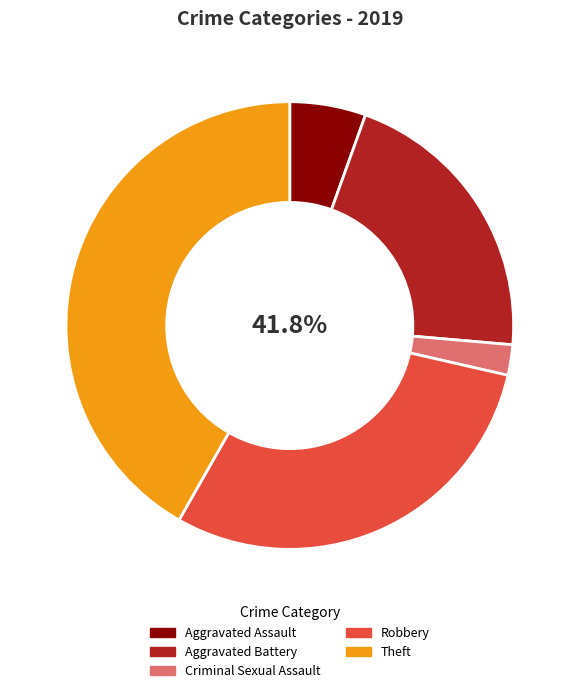

Do Theft and Aggravated Battery together represent more than half of the pie?

Yes